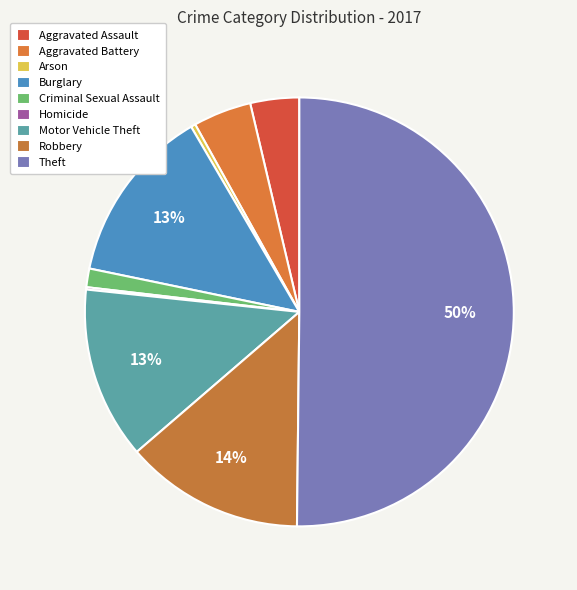

What is the change in value from Criminal Sexual Assault to Theft?

+278